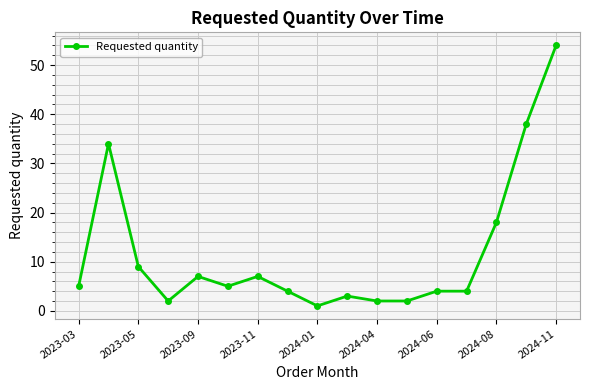

What is the maximum value shown in the chart?

54